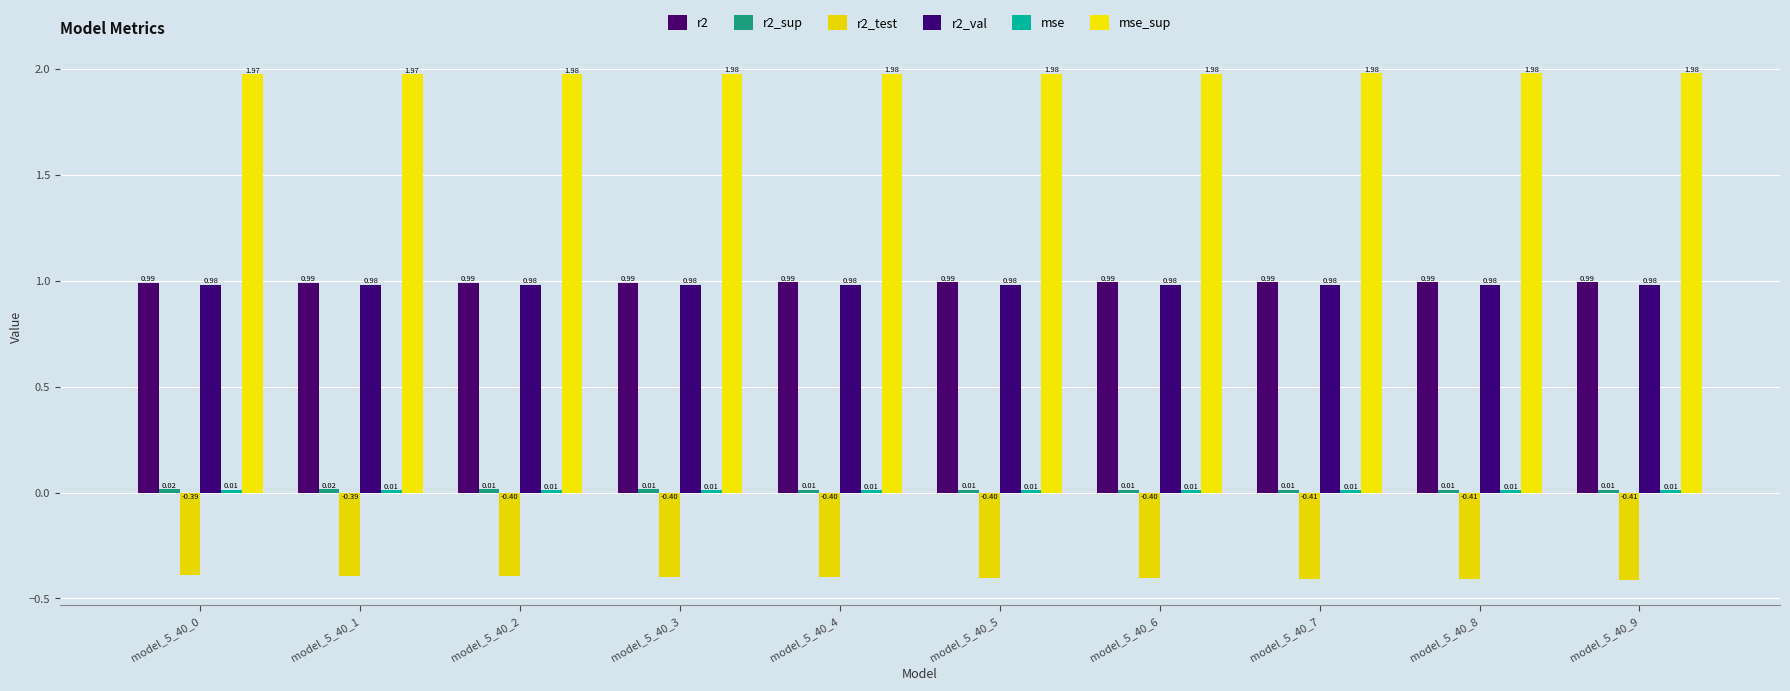

What is the total value across all series at model_5_40_1?

3.6